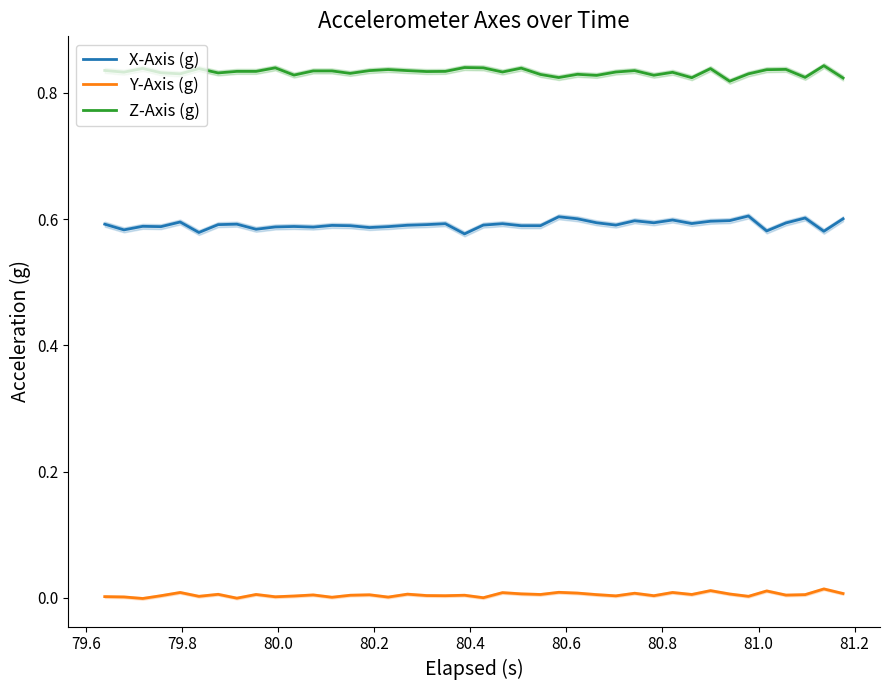

True or false: X-Axis (g) and Z-Axis (g) cross at least once.

False